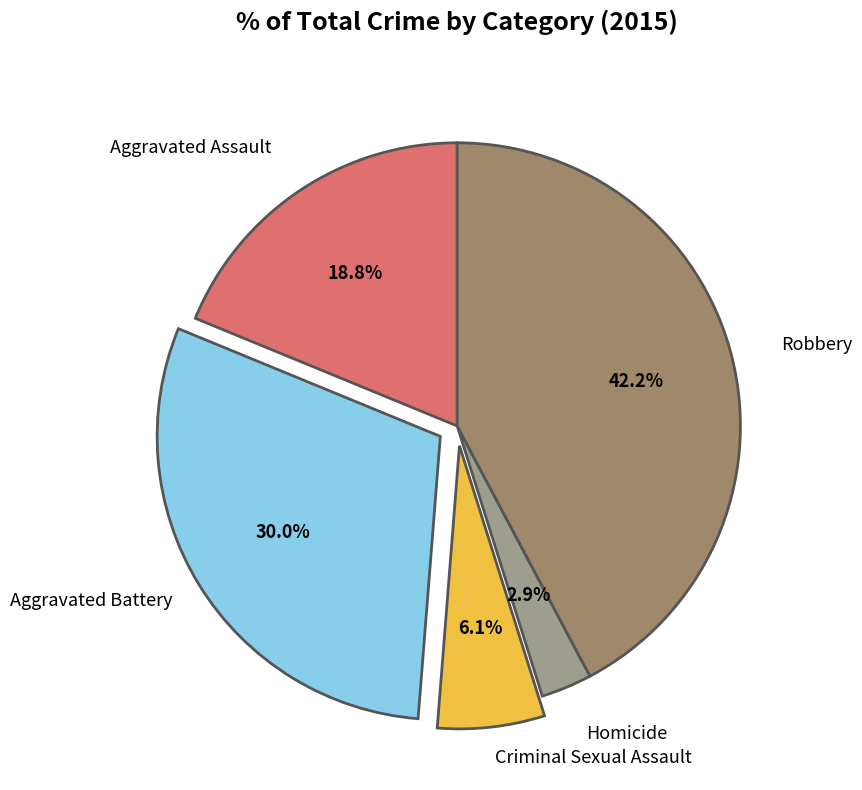

Count the number of slices in the pie.

5